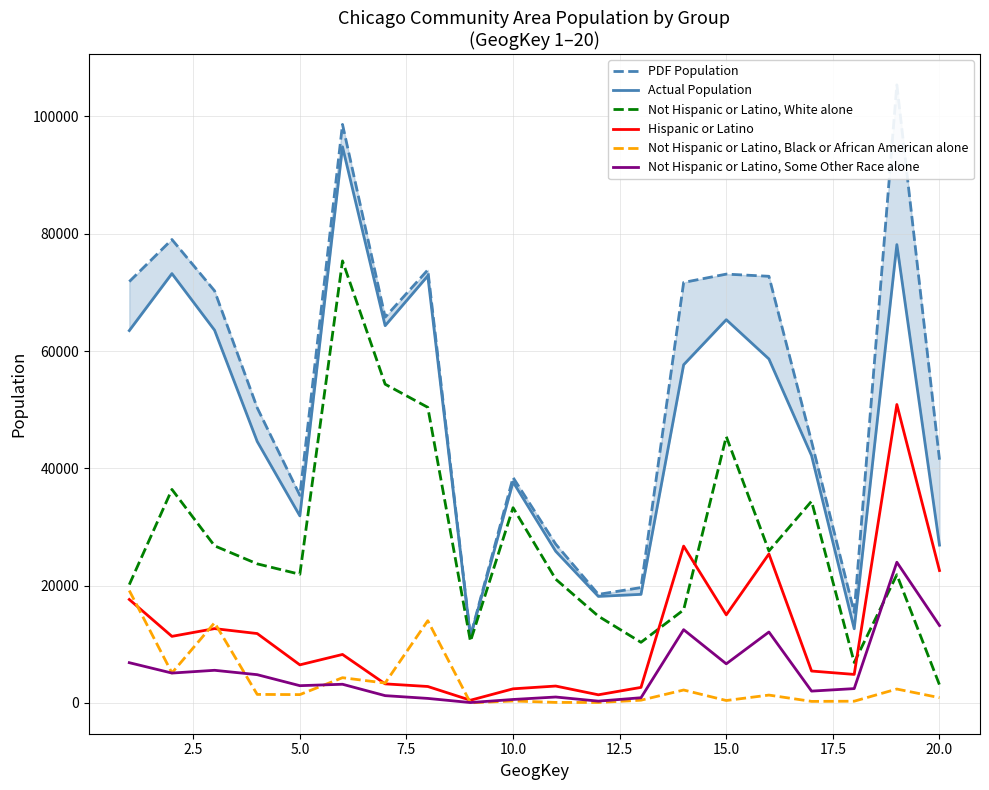

Does the chart have visible grid lines?

Yes